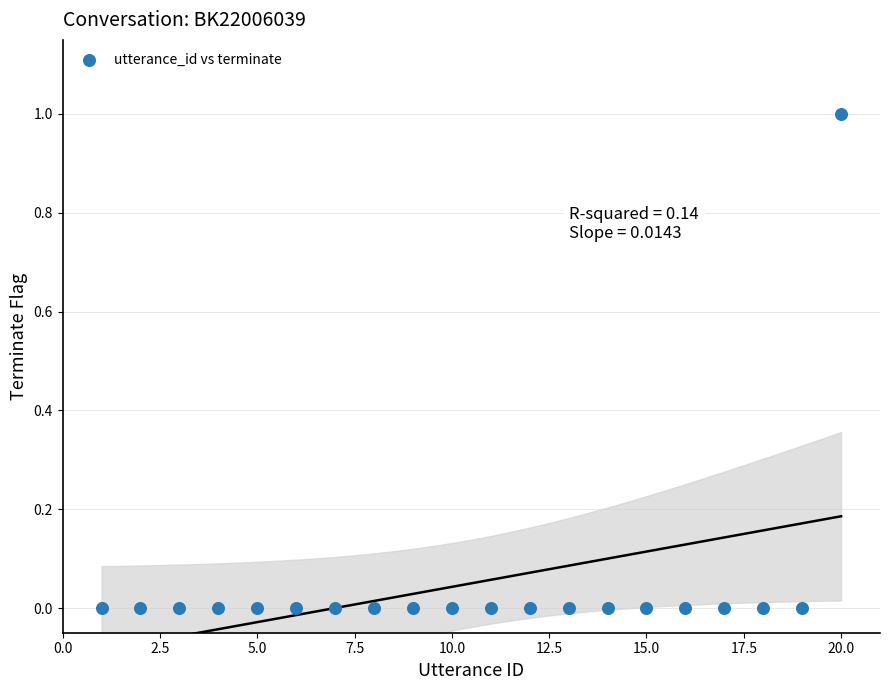

What is the range of X values (max minus min)?

19